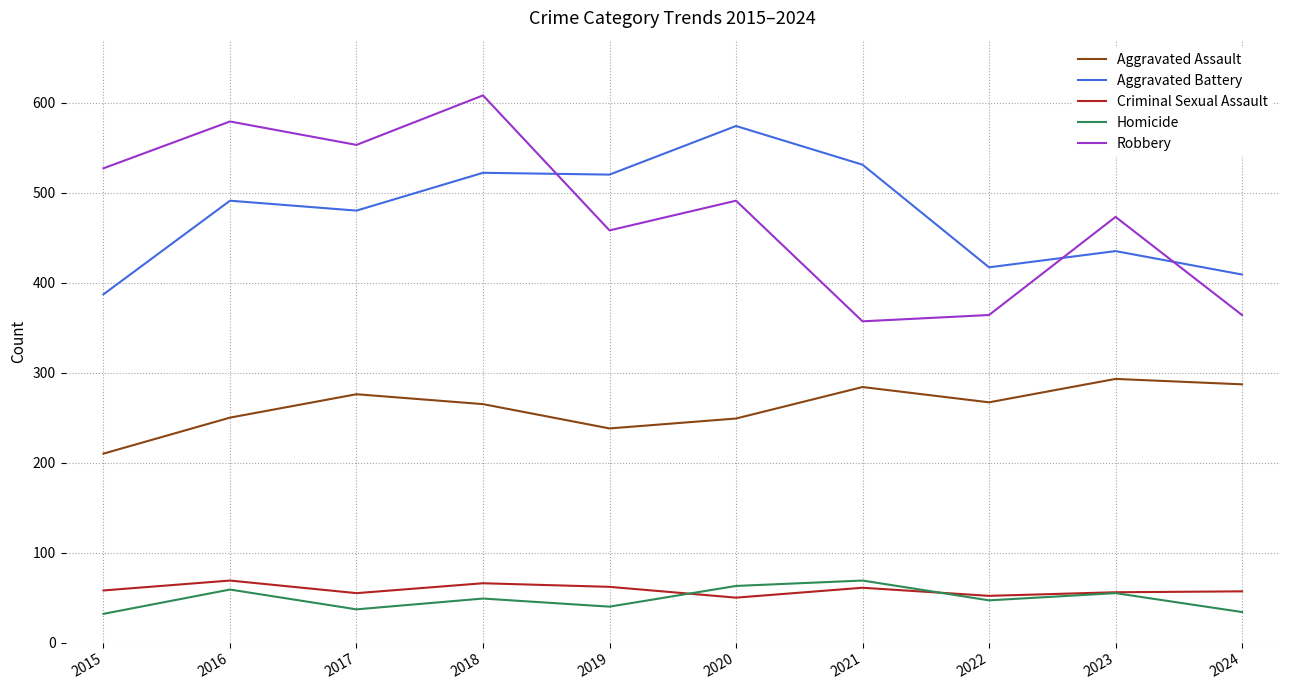

Is the value of Aggravated Assault at 2022 greater than the value of Criminal Sexual Assault at 2023?

Yes